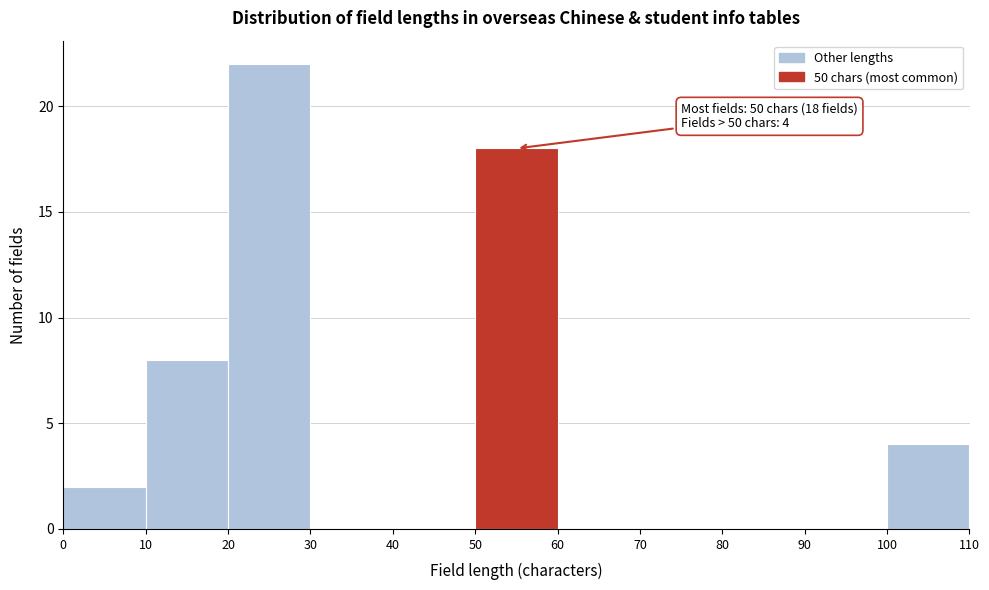

Over which range of the x-axis is the bar tallest?

20 to 30